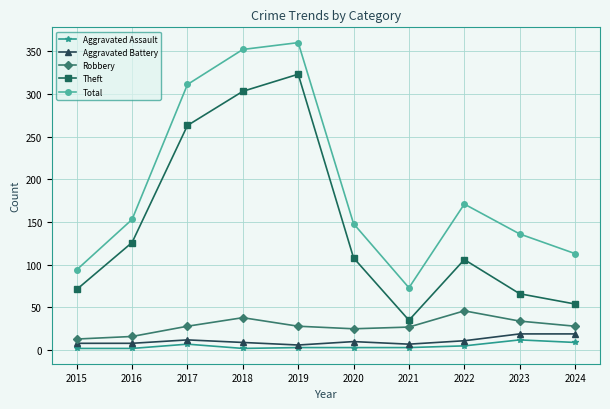

At which category is the sum across all series the highest?

2019